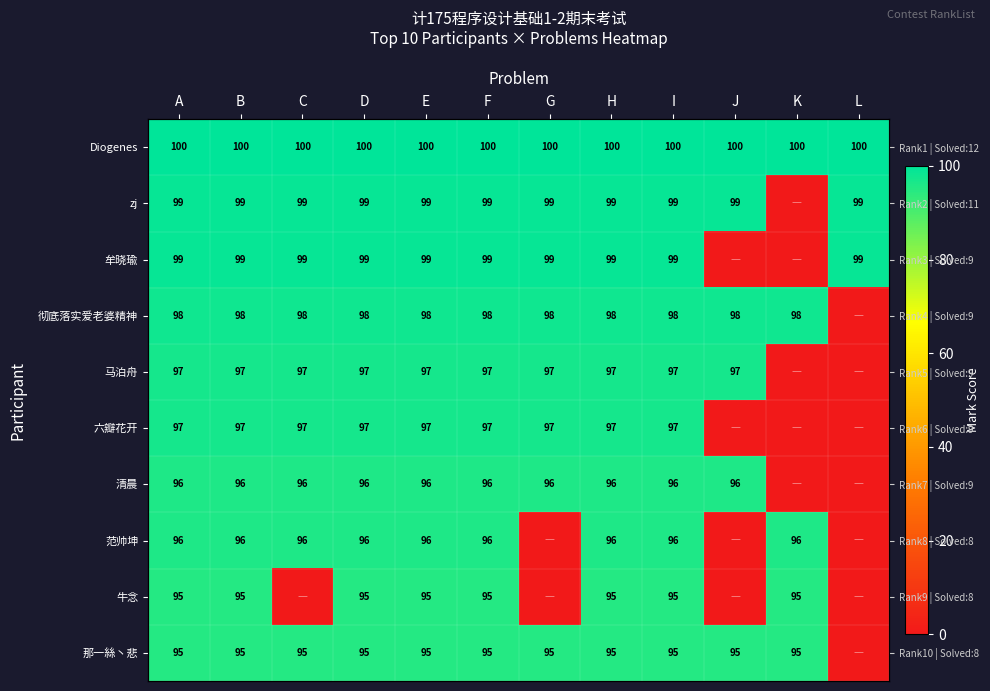

What is the total value across all series at A?

972